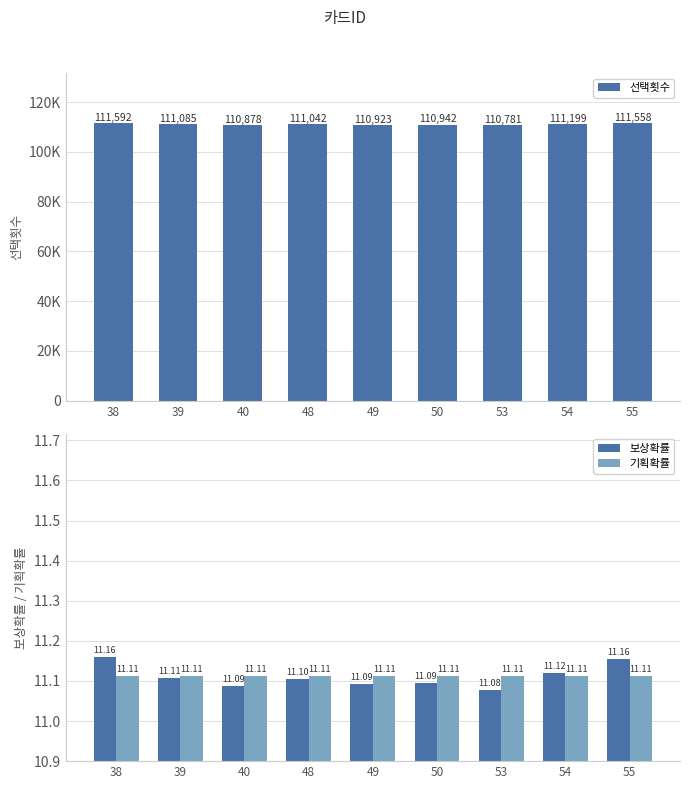

Between 50 and 54, which is larger?

54